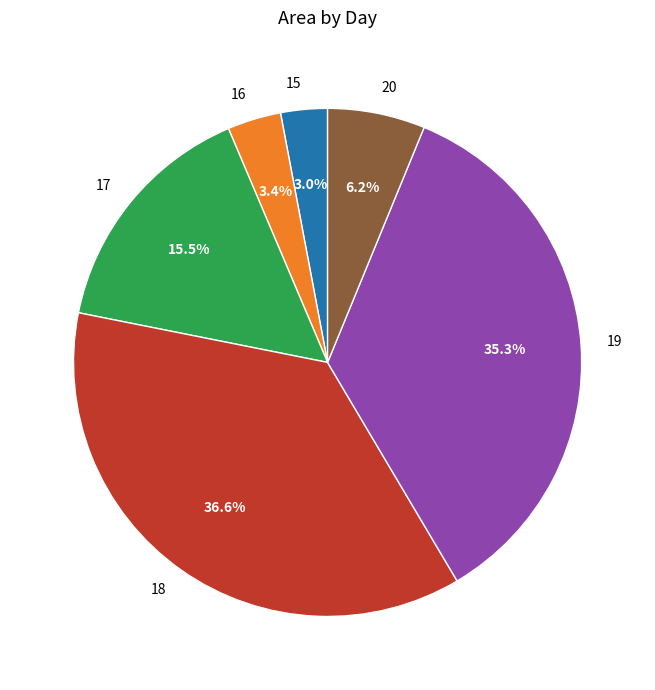

What percentage is the 18 slice, to the nearest percent?

37%